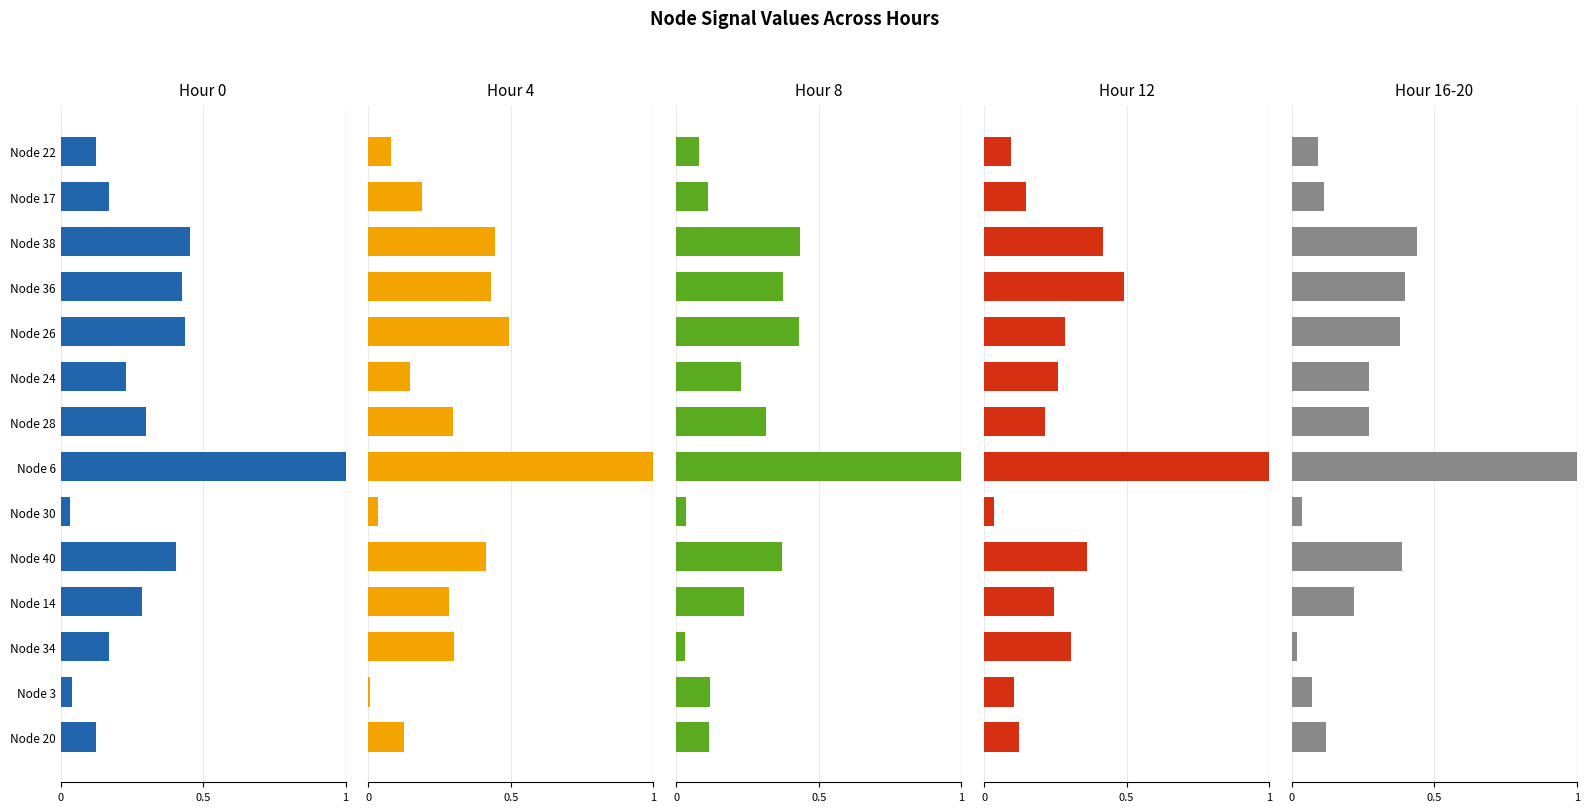

Does the chart contain any negative values?

No